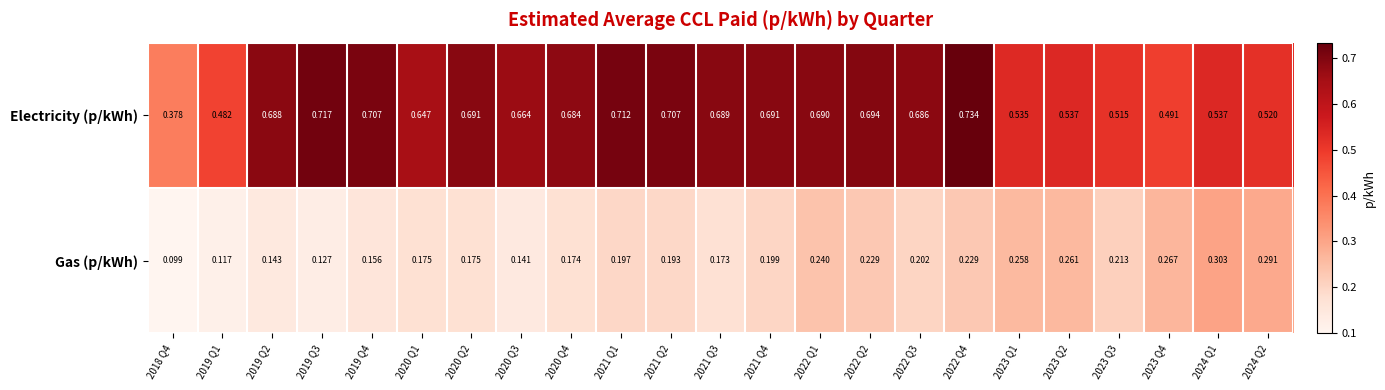

Is the value of Gas (p/kWh) at 2019 Q3 greater than the value of Electricity (p/kWh) at 2020 Q4?

No